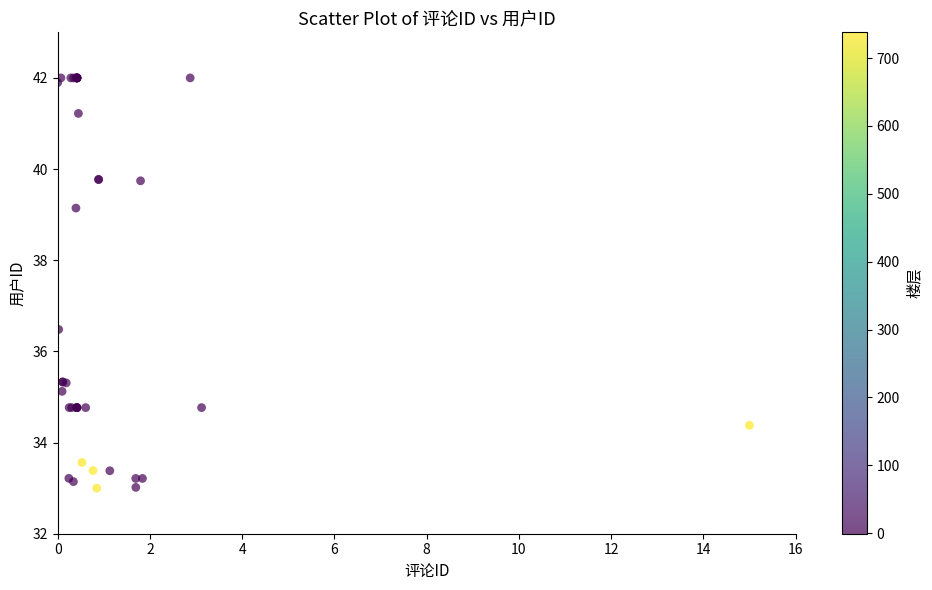

What Y value in the scatter plot is closest to 37?

36.5